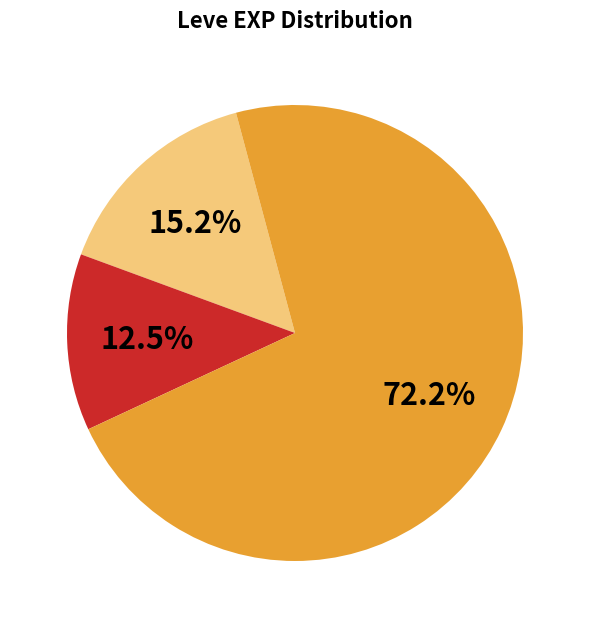

Does any single category account for the majority?

Yes